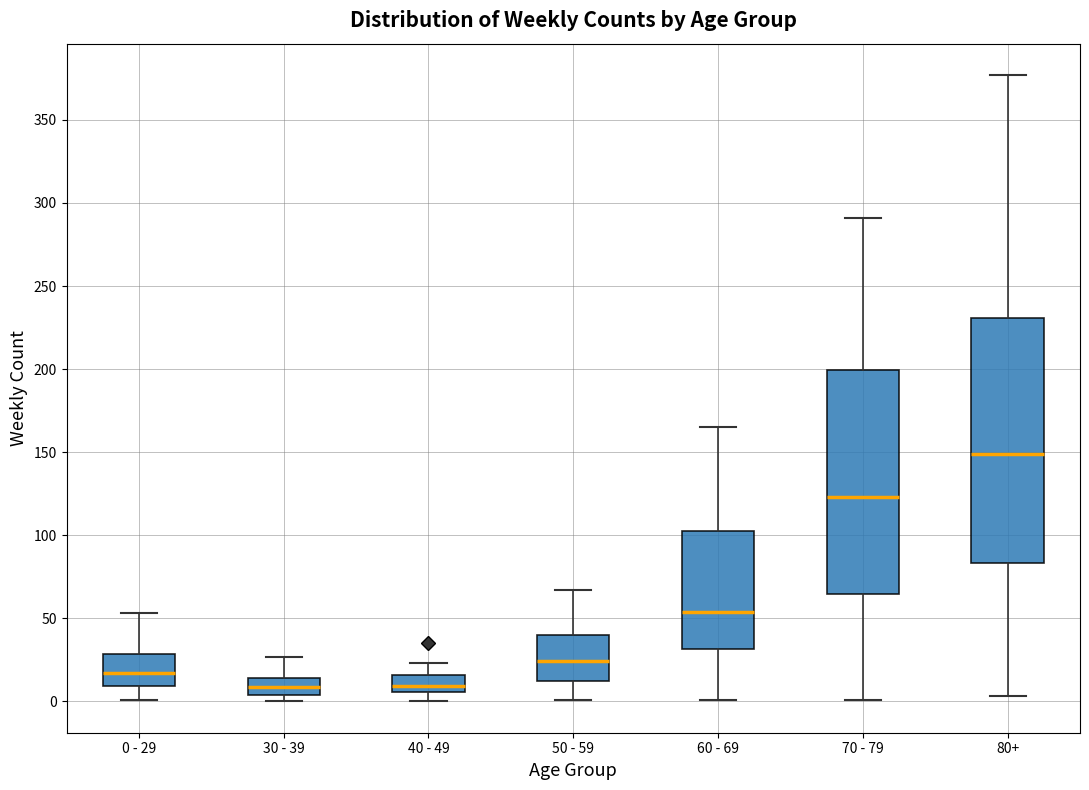

Where does the upper whisker of the box for 60 - 69 end on the y-axis? The values are not printed on the chart, so give them approximately, as read against the axis.

165